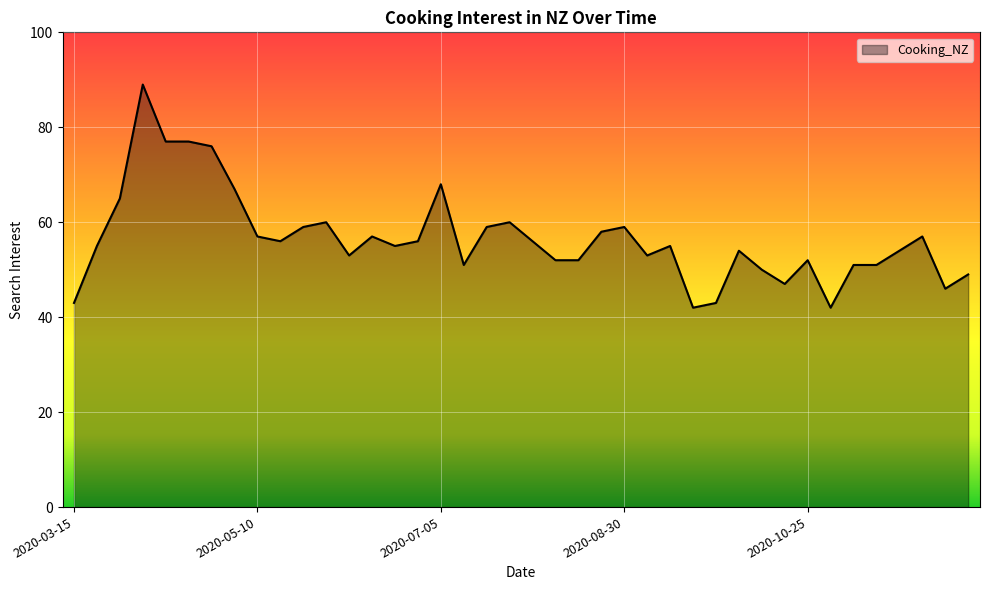

What is the difference between the maximum and second lowest values?

47